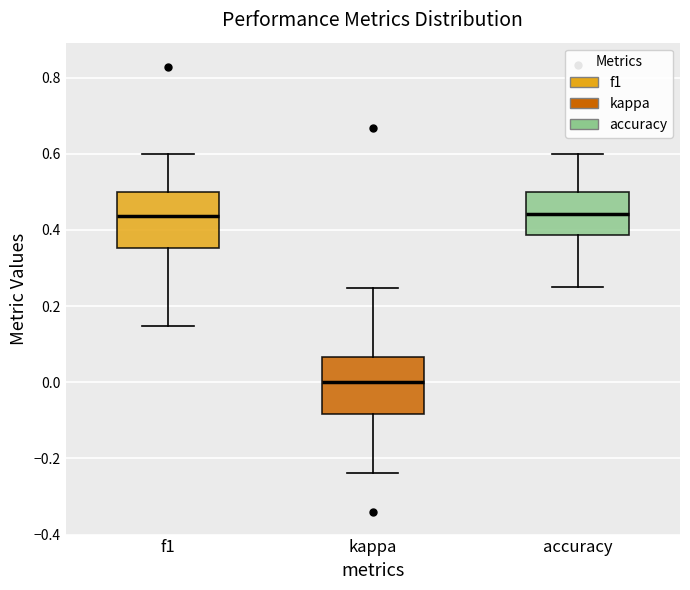

Which box's median line is the lowest?

kappa